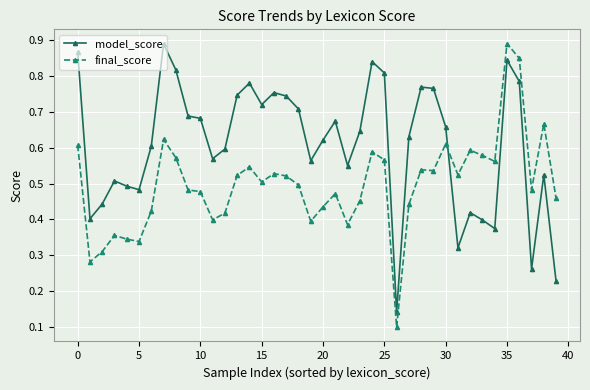

Which series has the largest total across all categories?

model_score